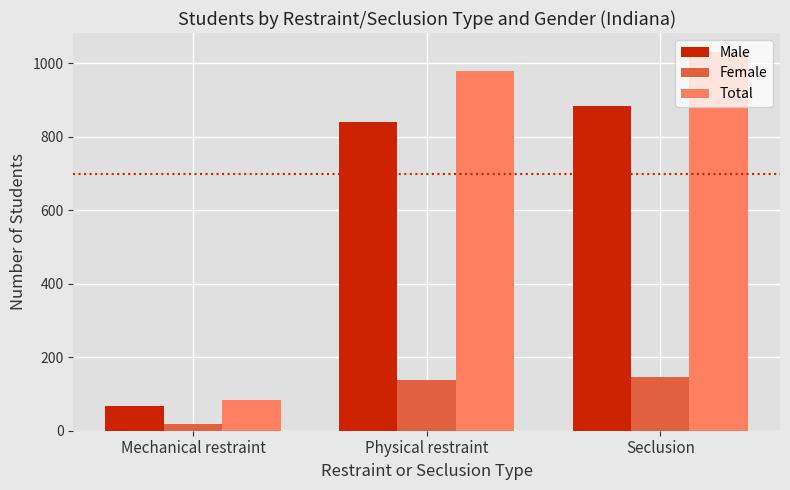

True or false: Male has a value of 841 at Physical restraint.

True